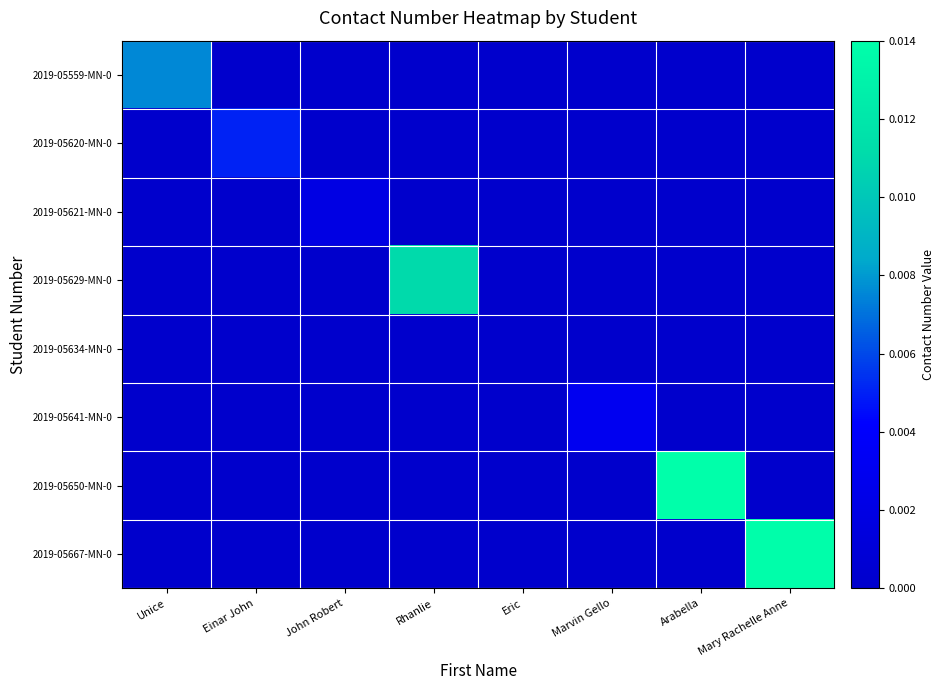

List the series in order of their peak value, highest first.

2019-05650-MN-0, 2019-05667-MN-0, 2019-05629-MN-0, 2019-05559-MN-0, 2019-05620-MN-0, 2019-05641-MN-0, 2019-05621-MN-0, 2019-05634-MN-0